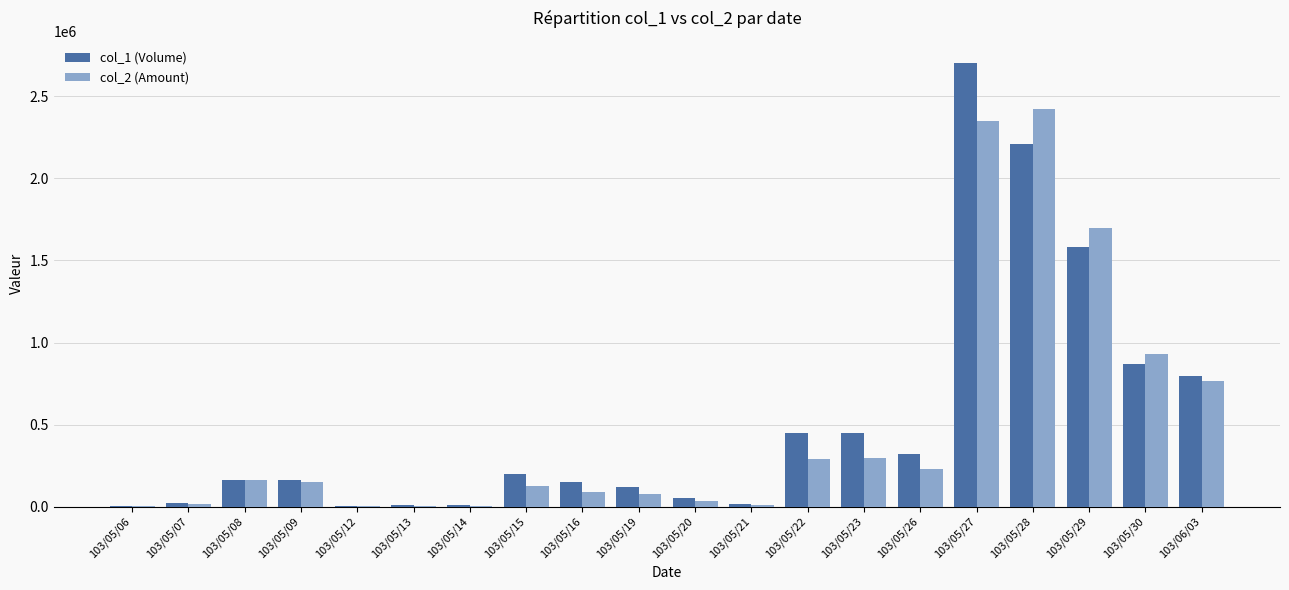

Between 103/05/19 and 103/05/22, which series saw the biggest shift?

col_1 (Volume)